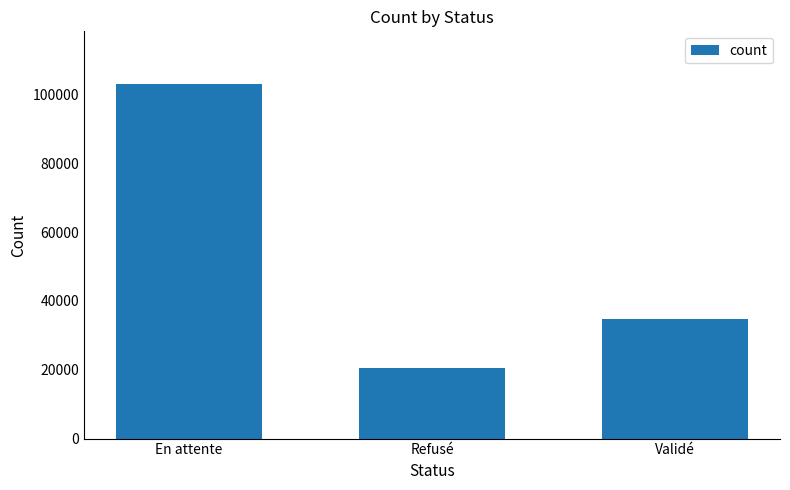

What position from the left is En attente?

1